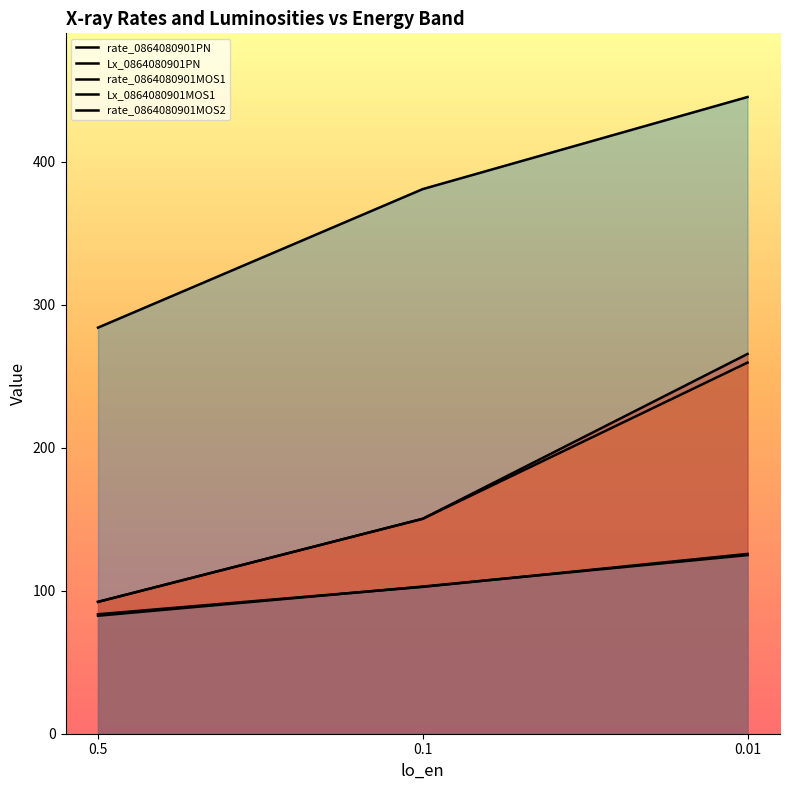

The value of rate_0864080901MOS1 at 0.01 is 124.9. True or false?

True